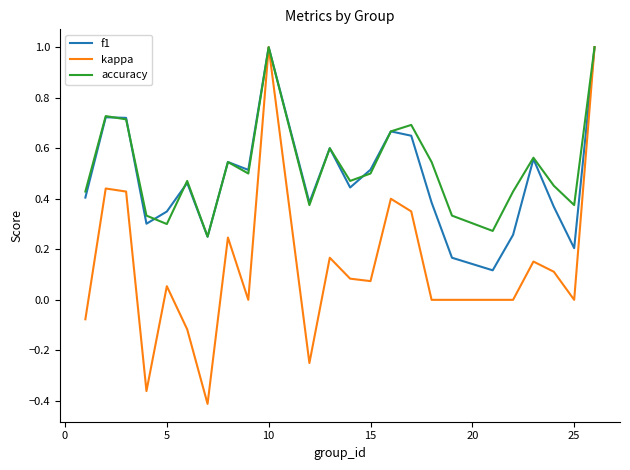

Which series has the largest range (max minus min)?

kappa